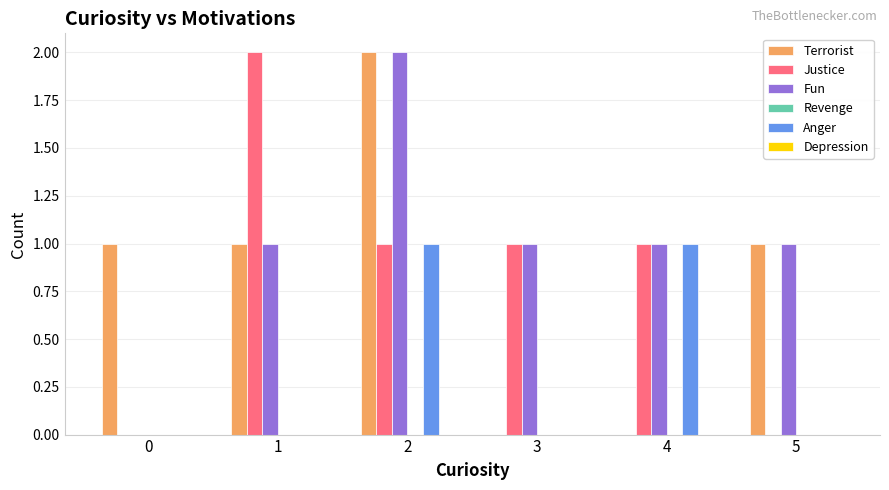

True or false: Anger has a value of 0 at 5.

True